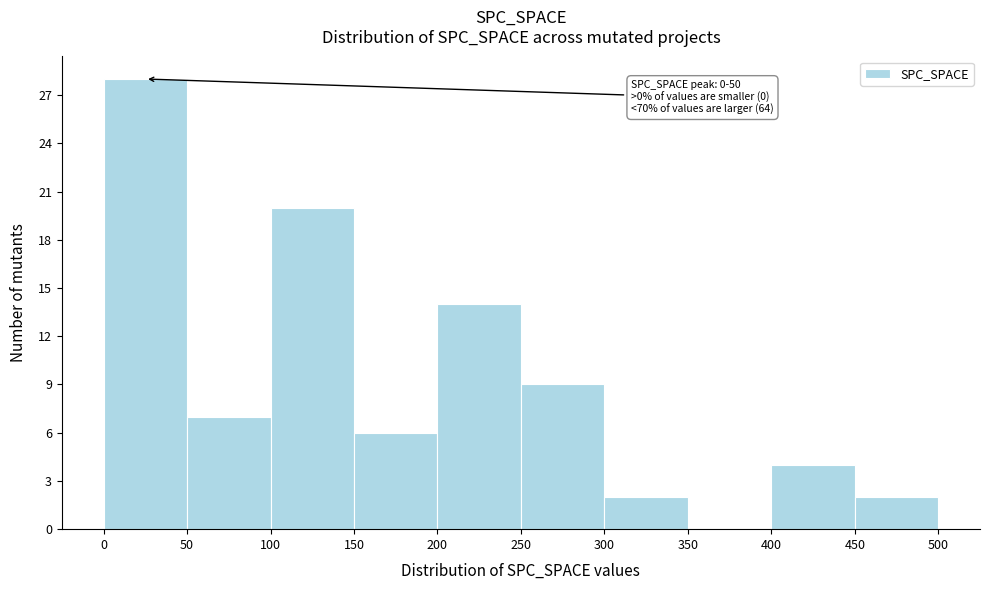

Which range on the x-axis has the tallest bar?

0 to 50